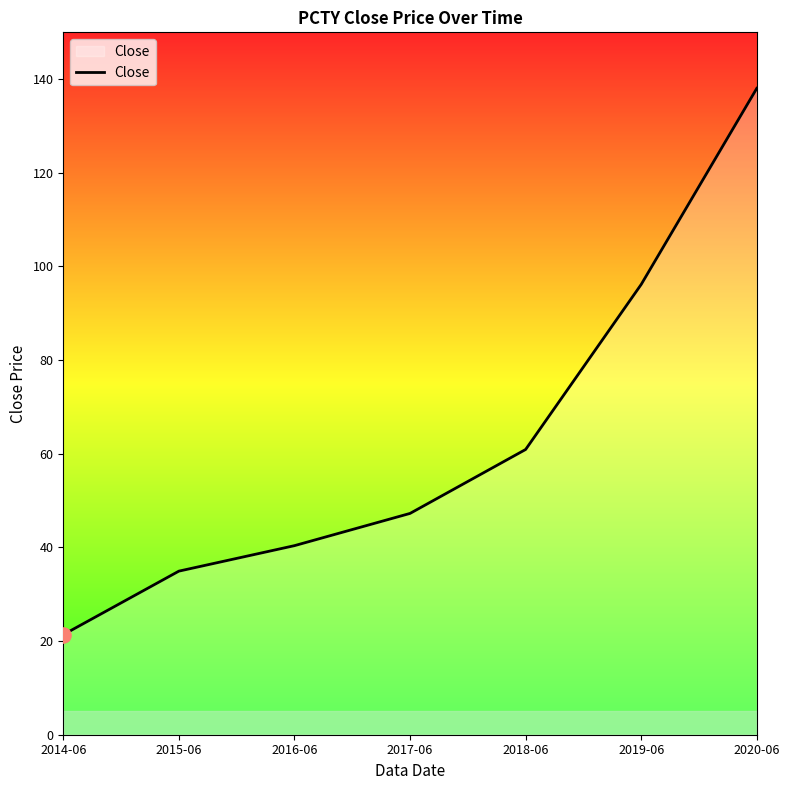

What is the change in value from 2016-06 to 2017-06?

+6.9